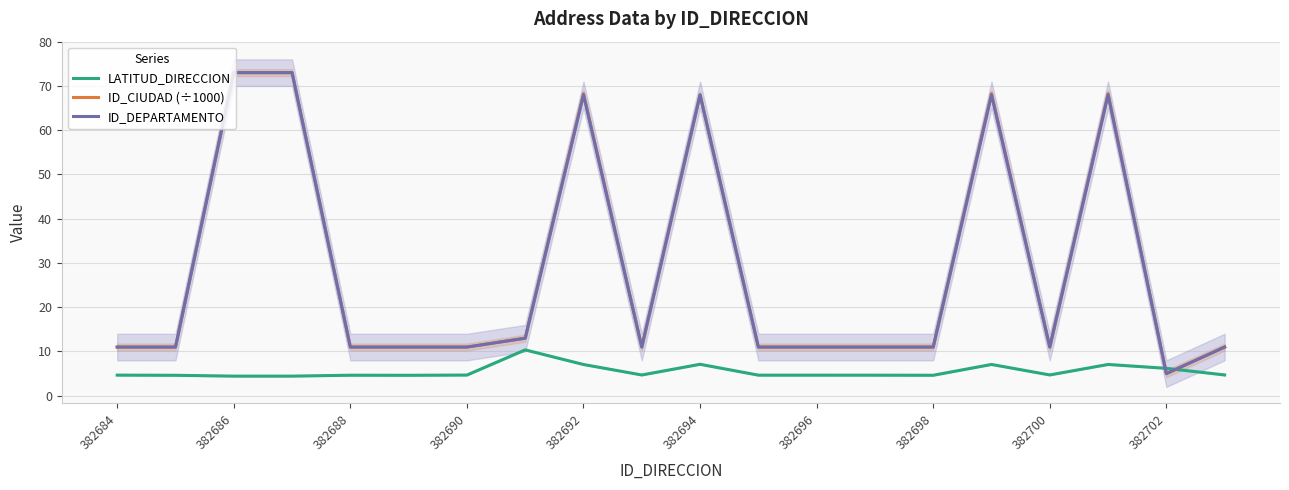

What position from the right is 17?

3